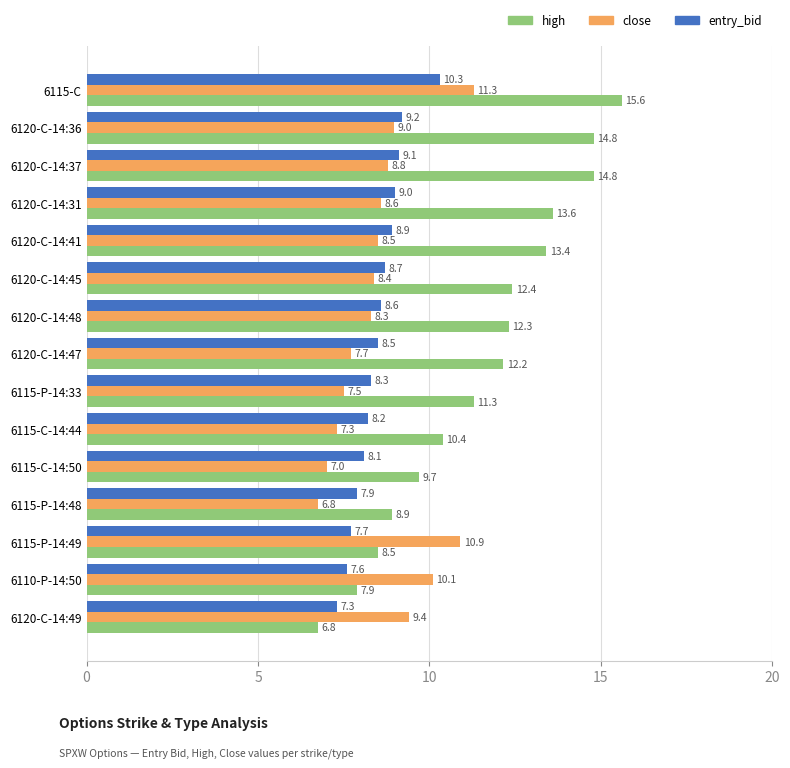

Which series has the widest spread of values?

high